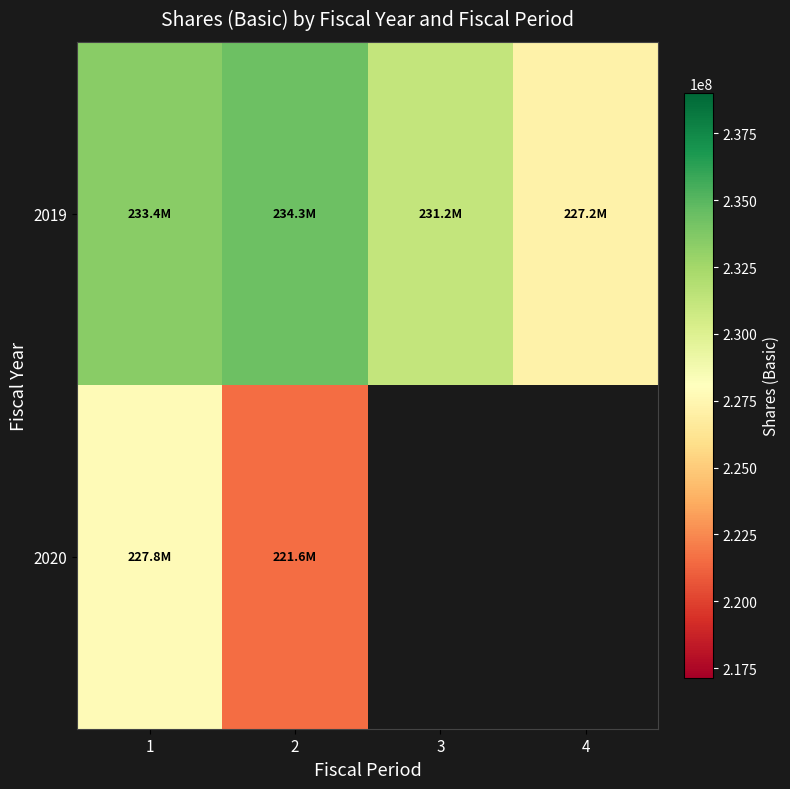

Which series has the widest spread of values?

2019